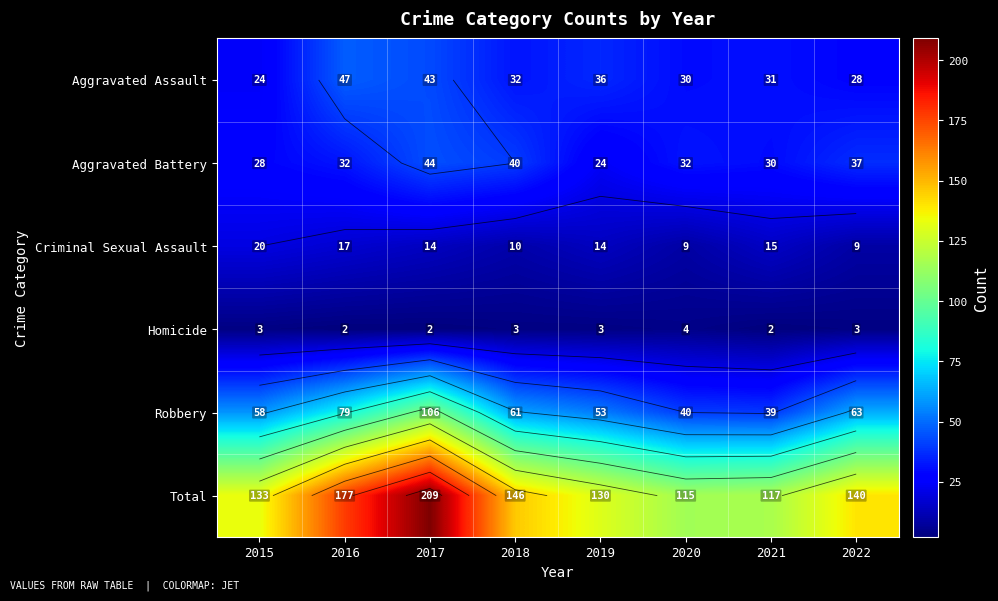

Where is Aggravated Assault nearest to the value 35?

2019